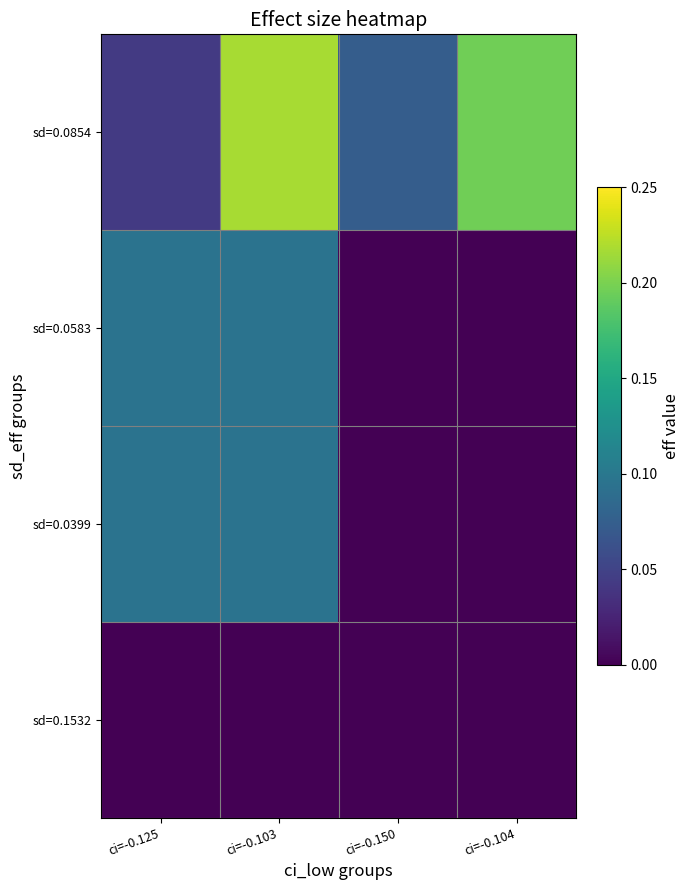

At which category is the sum across all series the highest?

ci=-0.103